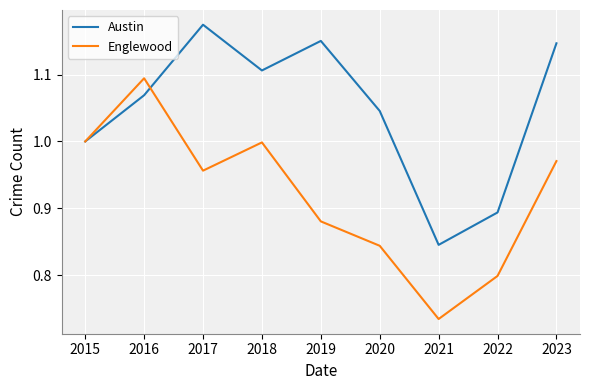

At which label is Englewood closest to 0?

2021